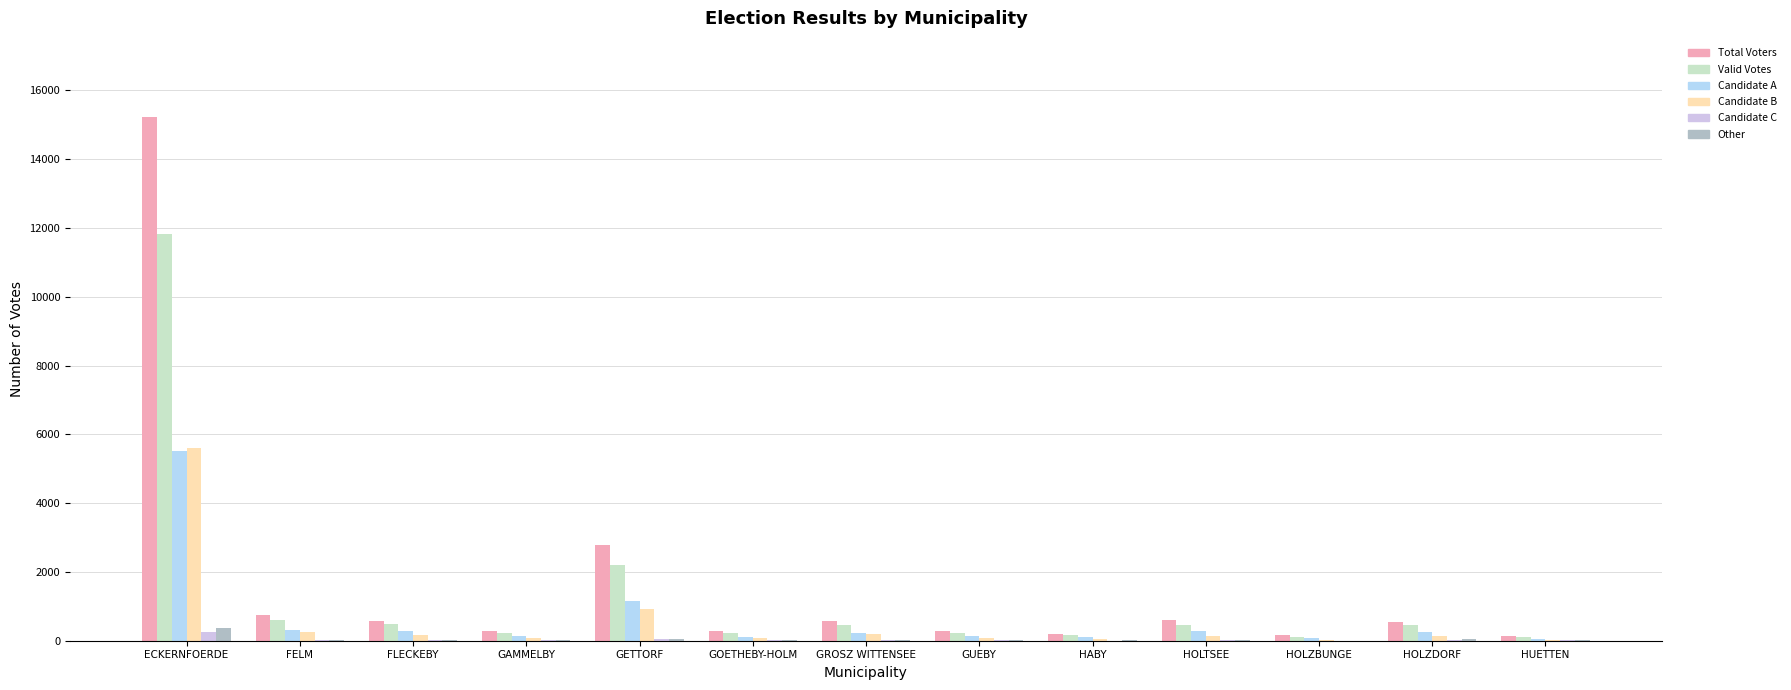

Which series changed the most between ECKERNFOERDE and HUETTEN?

Total Voters